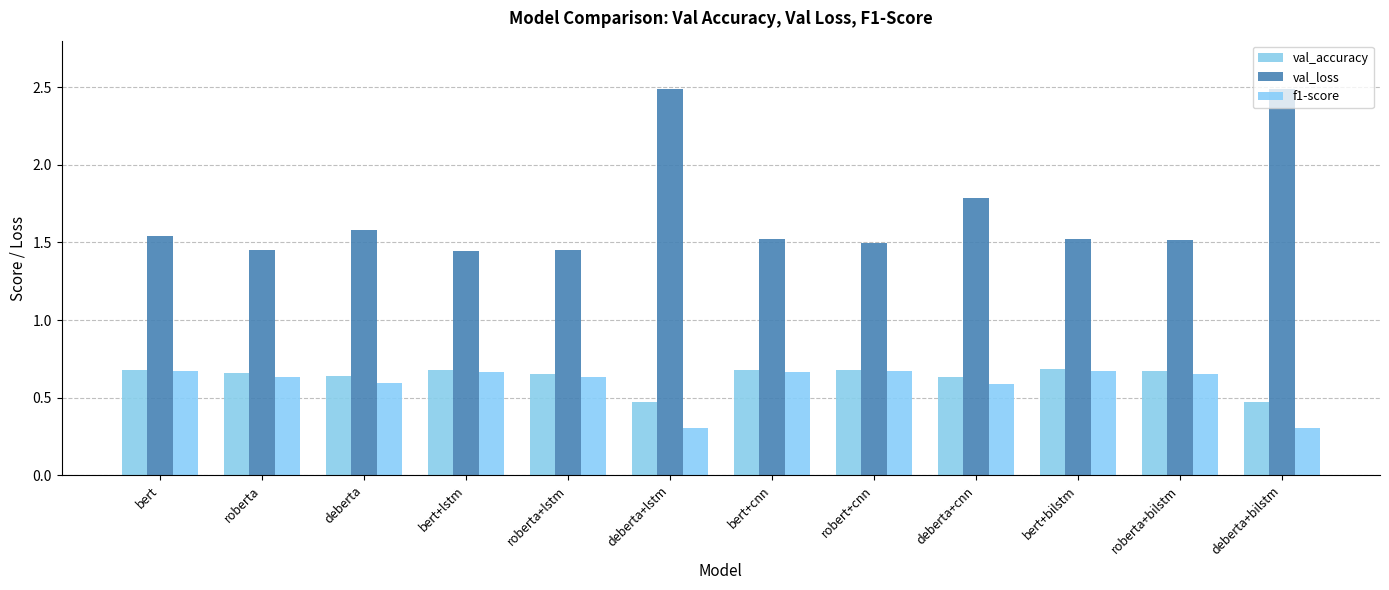

The value of val_accuracy at roberta+lstm is 0.7. True or false?

True